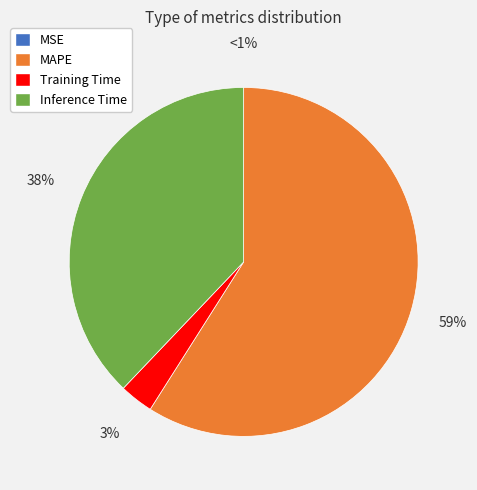

Combined, what portion of the pie is MSE and MAPE?

59.0%